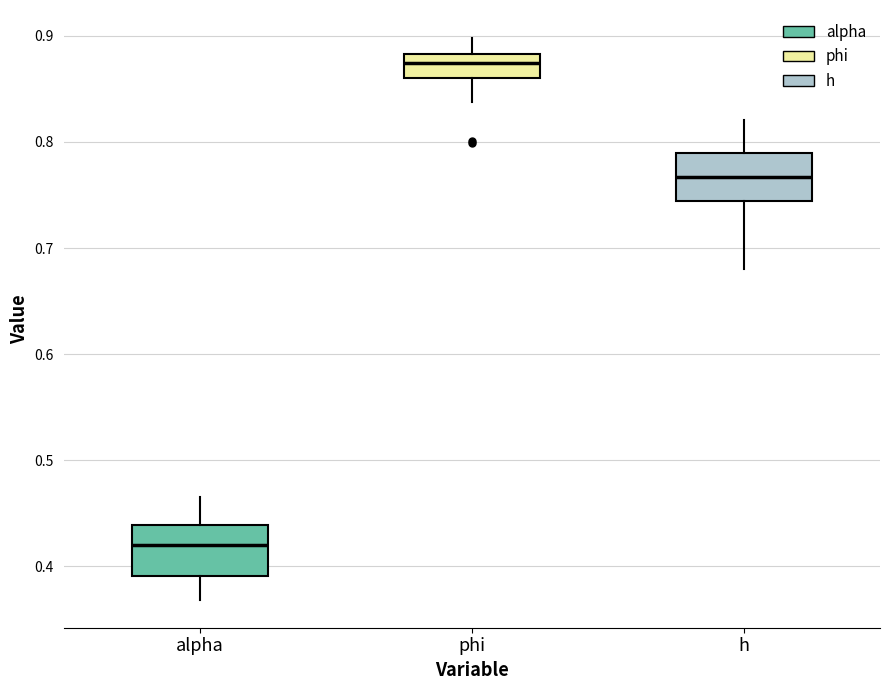

Reading left to right, transcribe this box plot: for each box, give where its median line is, the range the box spans, and where its two whiskers end, as read against the y-axis. The values are not printed on the chart, so give them approximately, as read against the axis.

alpha: median 0.42, box 0.39 to 0.44, whiskers 0.37 to 0.47
phi: median 0.87, box 0.86 to 0.88, whiskers 0.84 to 0.90
h: median 0.77, box 0.74 to 0.79, whiskers 0.68 to 0.82